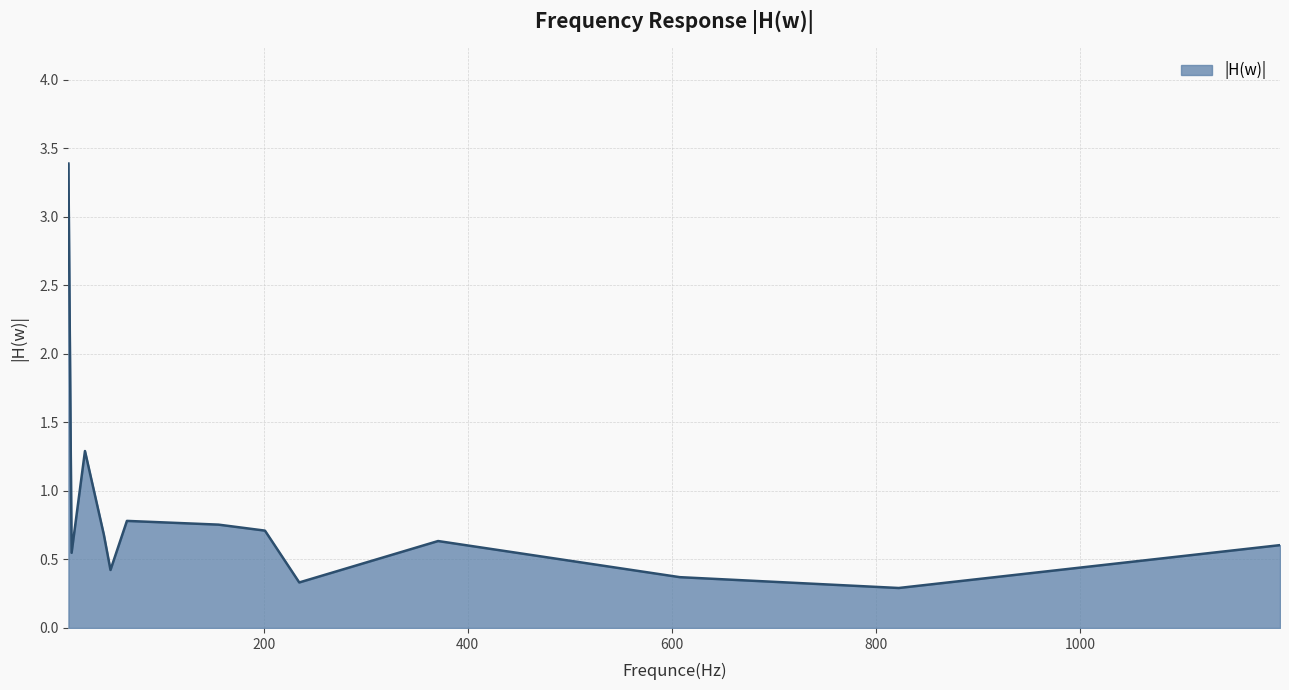

What is the difference between the maximum and minimum values?

3.1